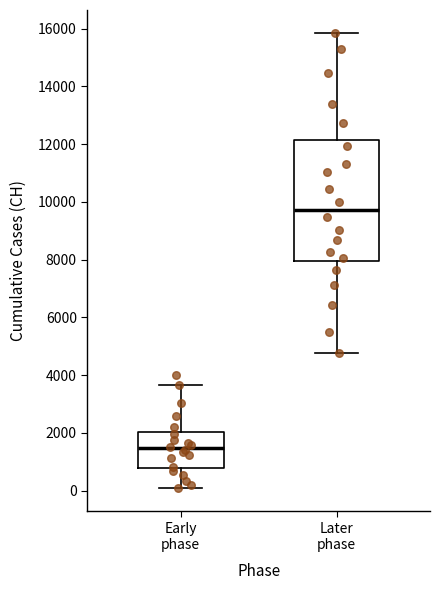

Reading left to right, read every box against the y-axis: the position of its median line, the range the box covers, and the ends of its whiskers. The values are not printed on the chart, so give them approximately, as read against the axis.

Early phase: median 1400, box 800 to 2000, whiskers 0 to 3600
Later phase: median 9800, box 8000 to 12200, whiskers 4800 to 15800